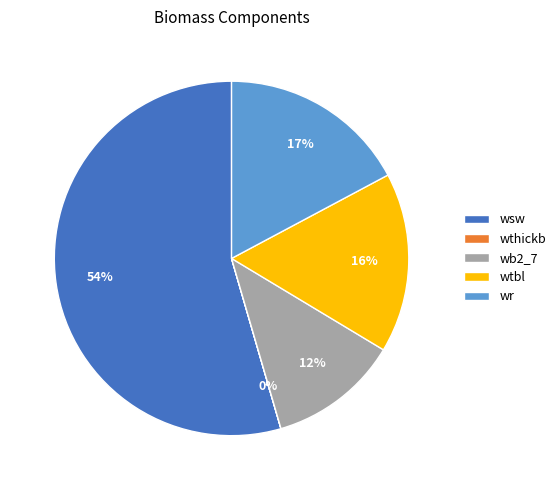

Is there any slice that represents more than half of the pie?

Yes